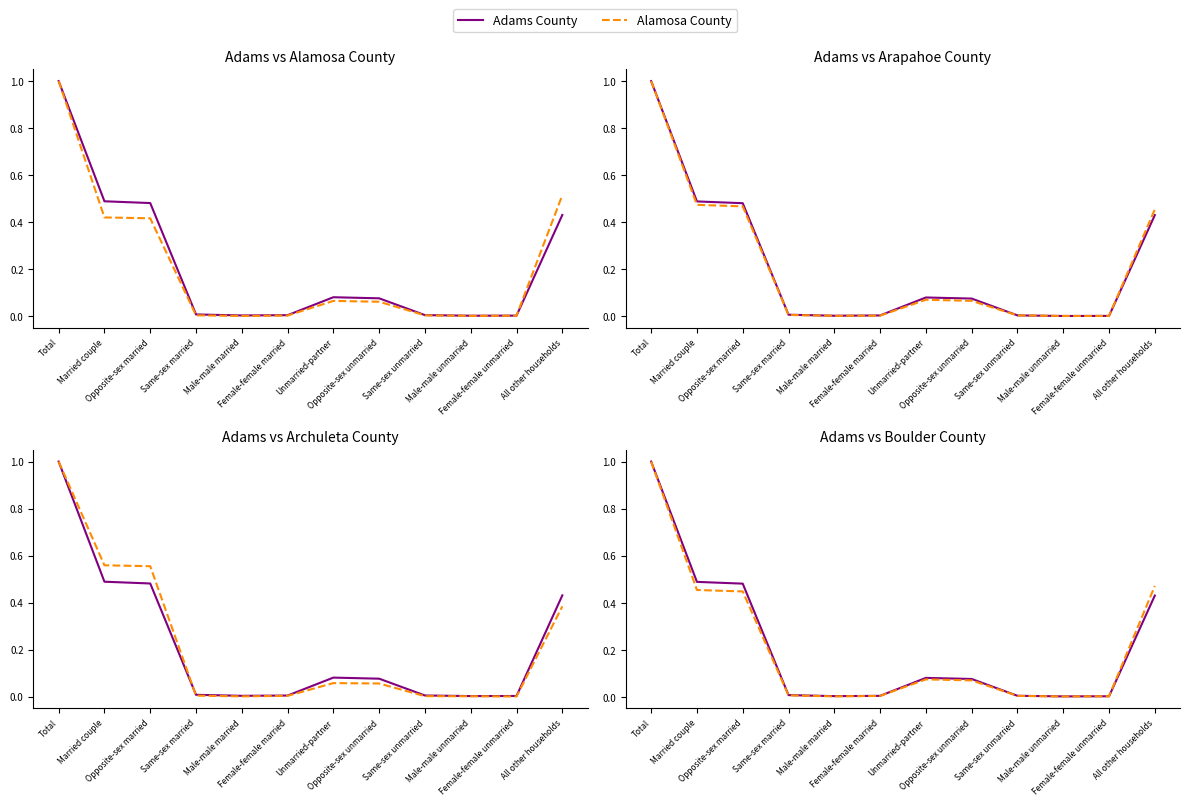

What is the label of the 6th point from the right?

Unmarried-partner